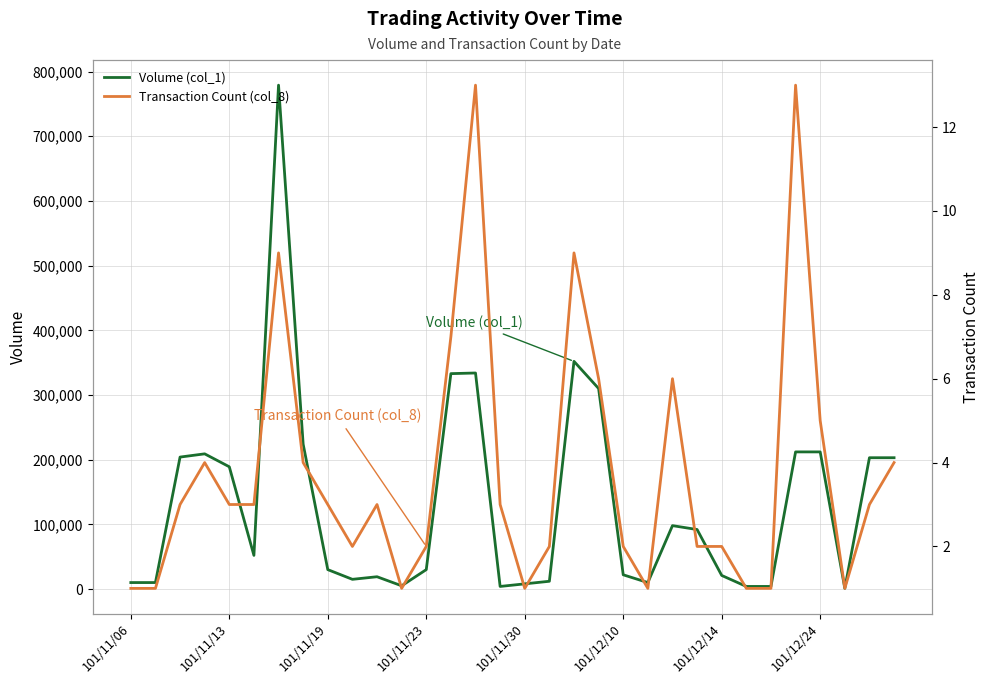

In Transaction Count (col_8), how many points are higher than both neighbors (excluding endpoints)?

7